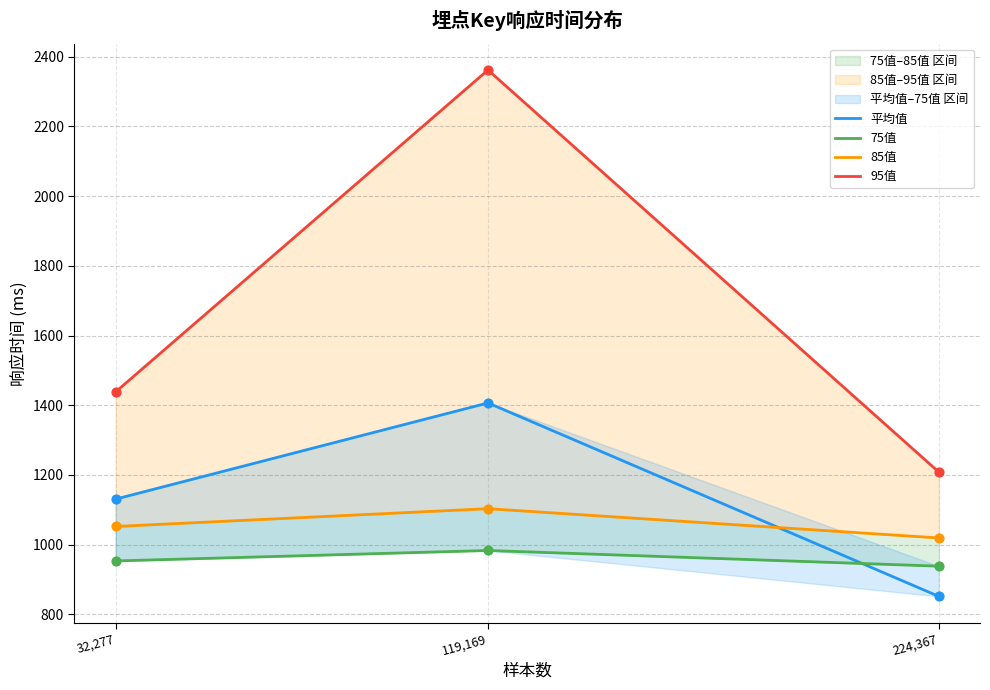

What is the total value across all series at 32,277?

4573.5